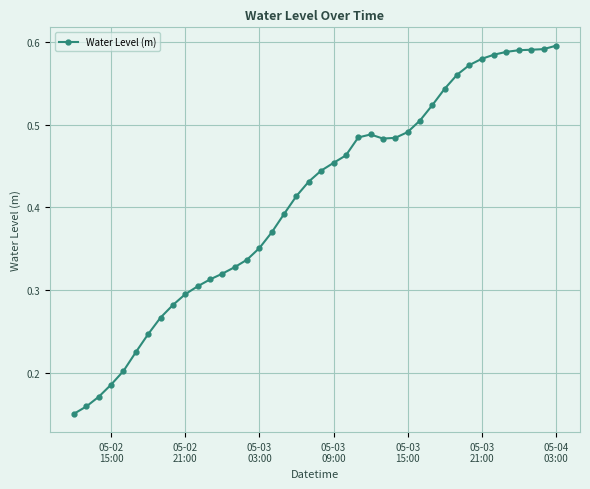

Is this an area chart (filled region under the line)?

No